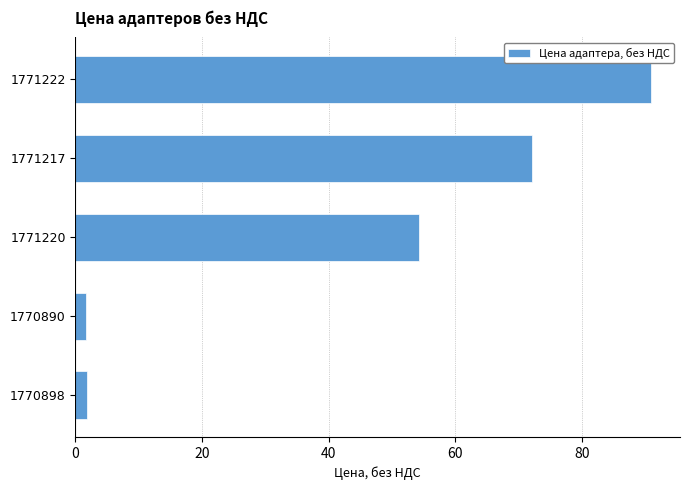

Where is the data nearest to the value 46?

1771220